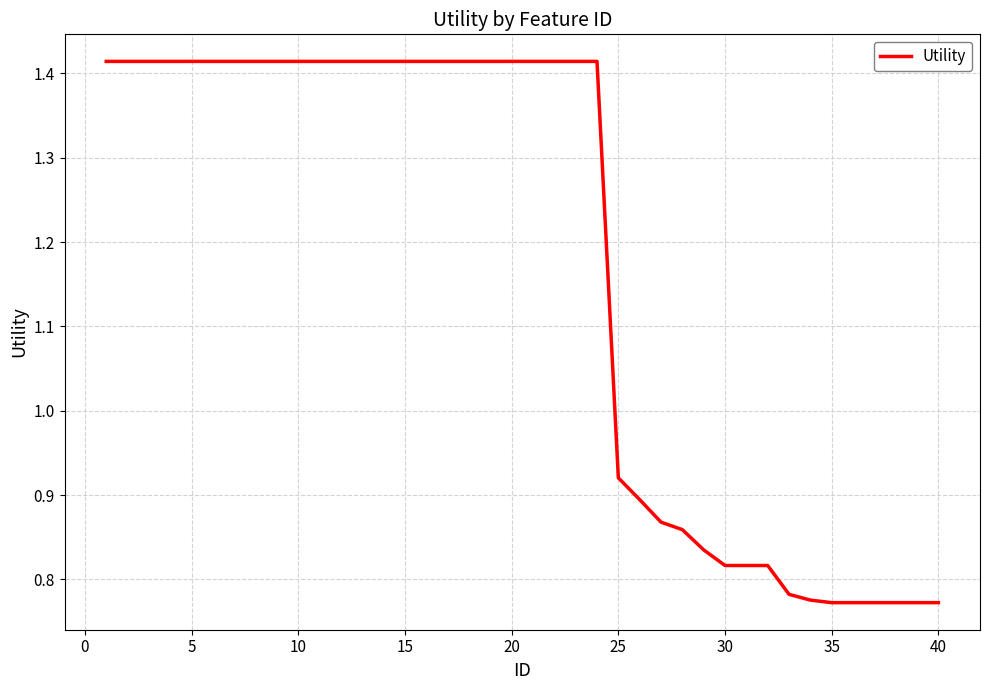

How many values are below 1?

16